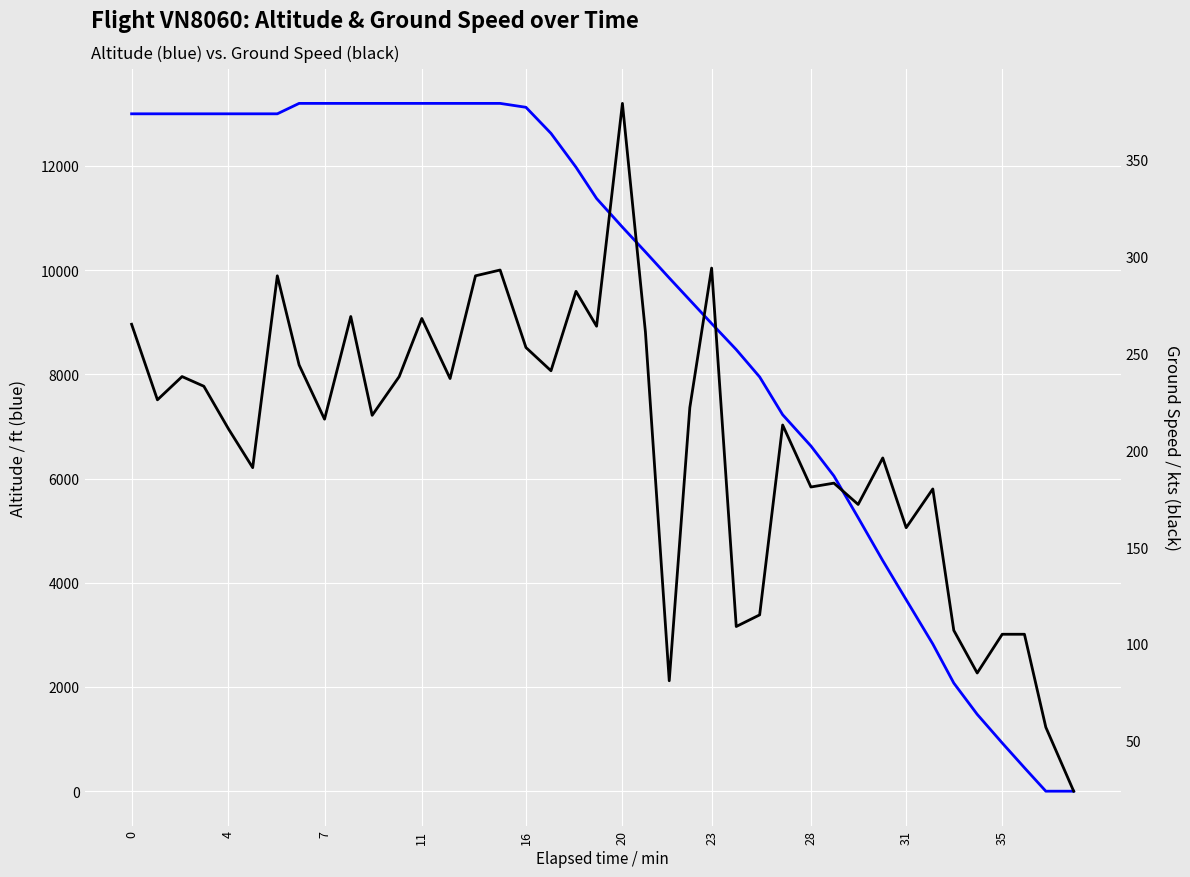

How many lines are shown in the chart?

2